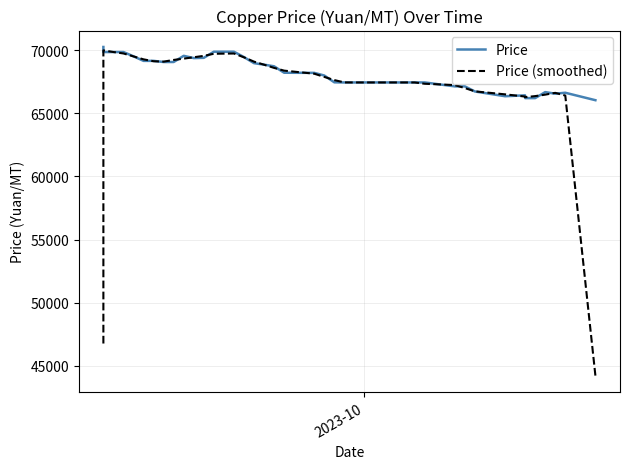

In Price (smoothed), how many points are higher than both neighbors (excluding endpoints)?

3